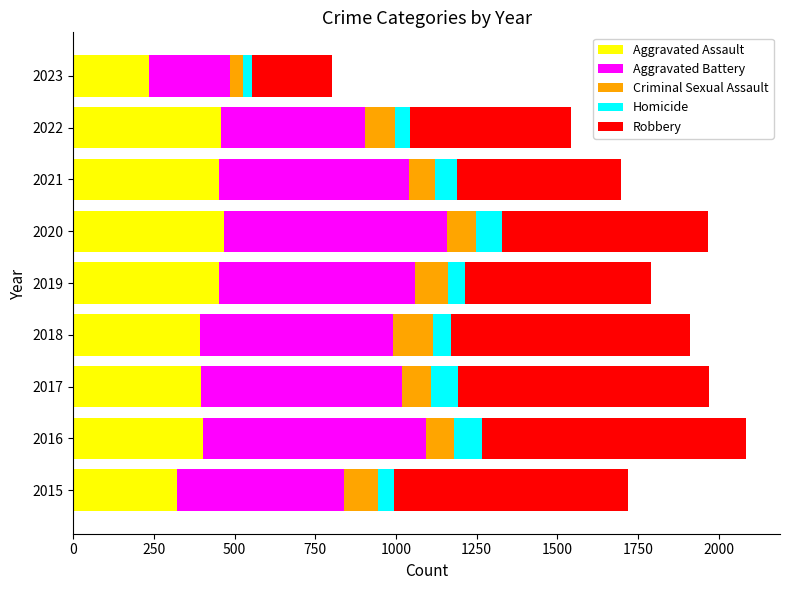

What is the total value across all series at 2016?

2086